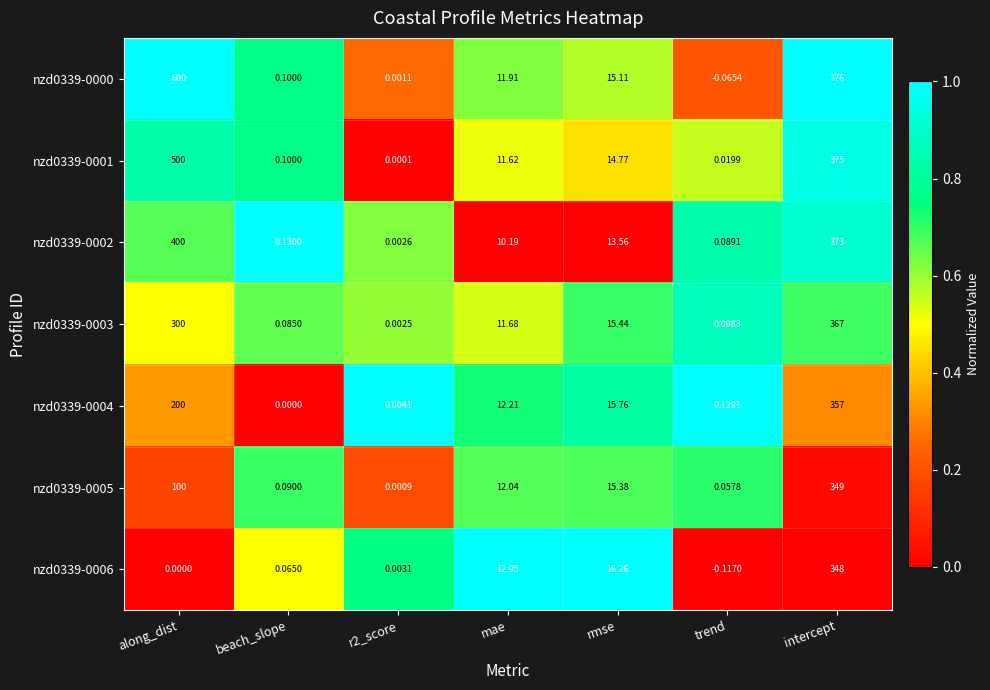

Where does the nzd0339-0005 series first go above 12?

along_dist